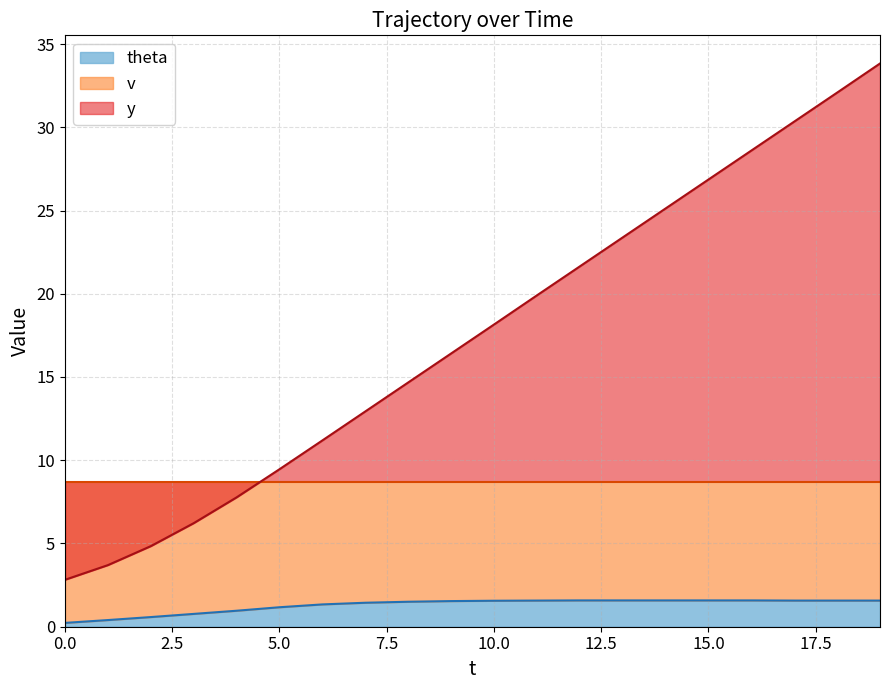

How many lines are shown in the chart?

2